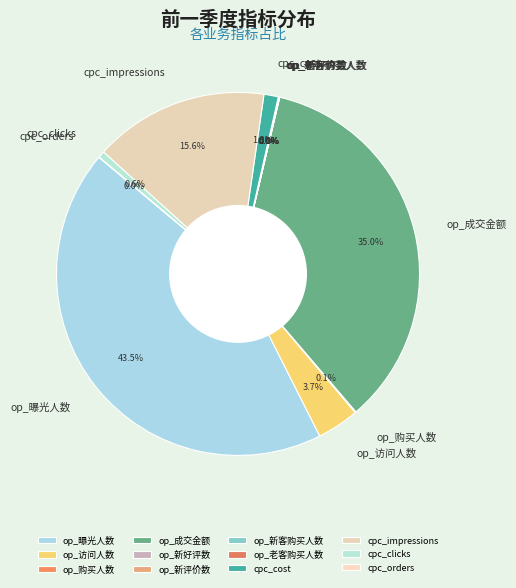

Is there any slice that represents more than half of the pie?

No